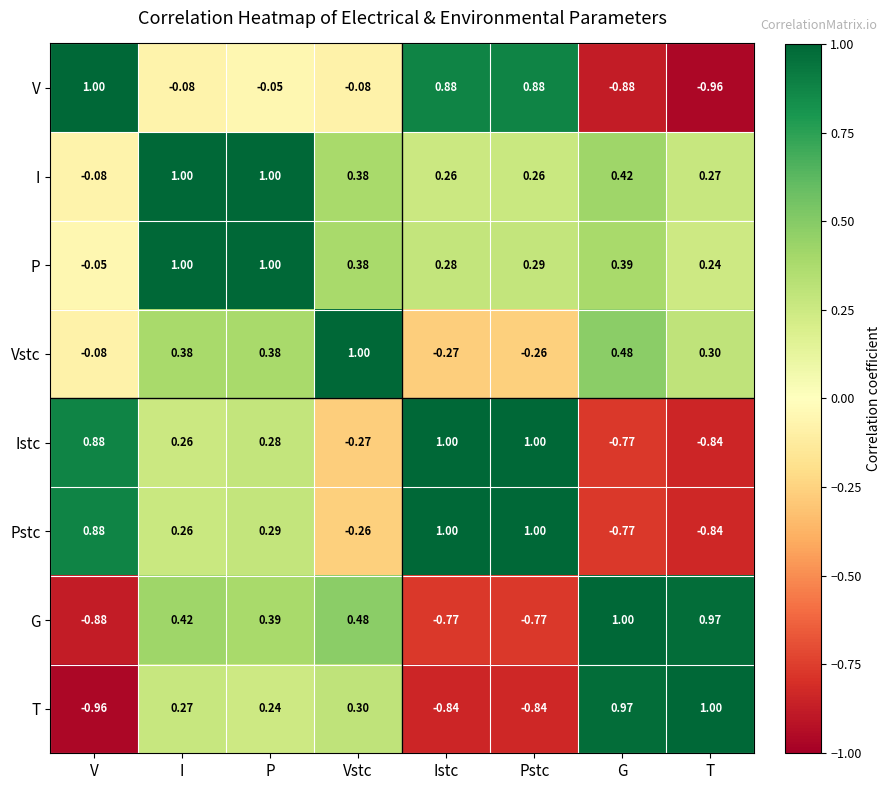

Where is I nearest to the value 0?

V